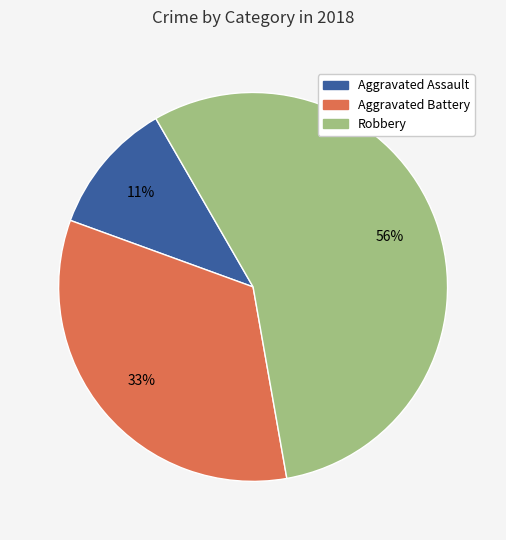

To the nearest percent, what is the average slice percentage?

33%